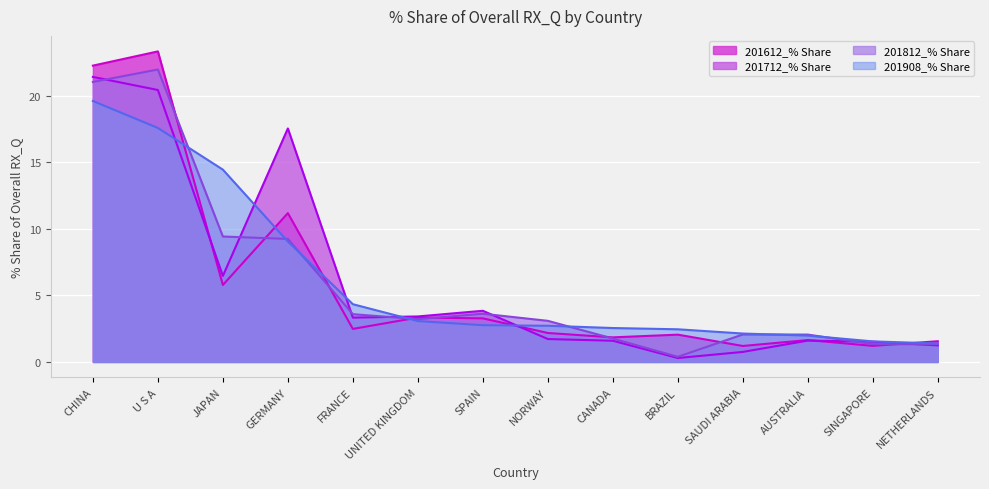

At which label is 201908_% Share closest to 10?

GERMANY